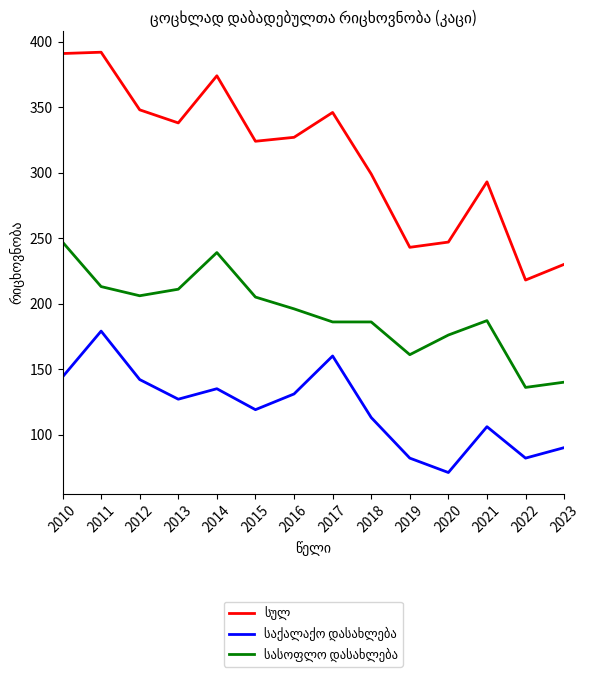

Which category has the lowest value across all series?

2020